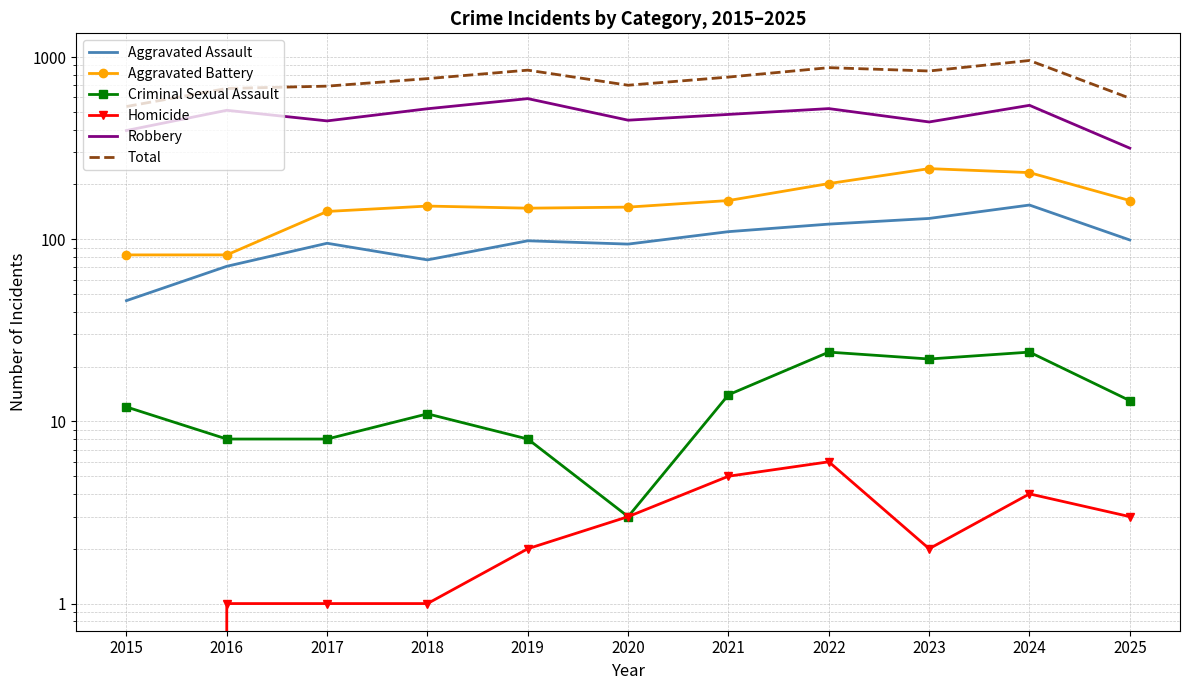

How many data points in Criminal Sexual Assault are less than 12?

5